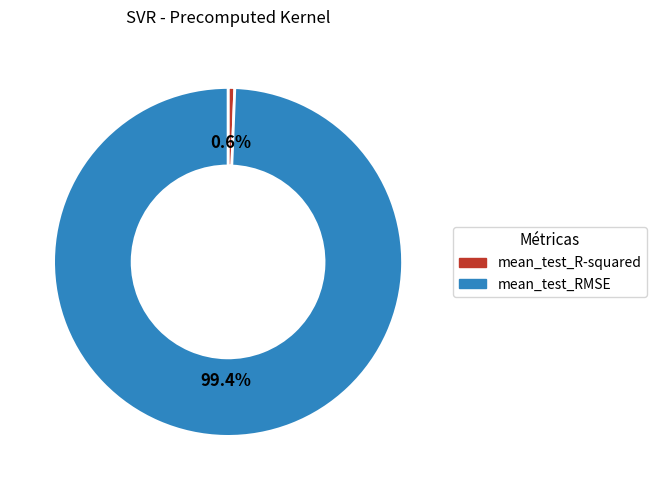

How many slices are in this pie chart?

2